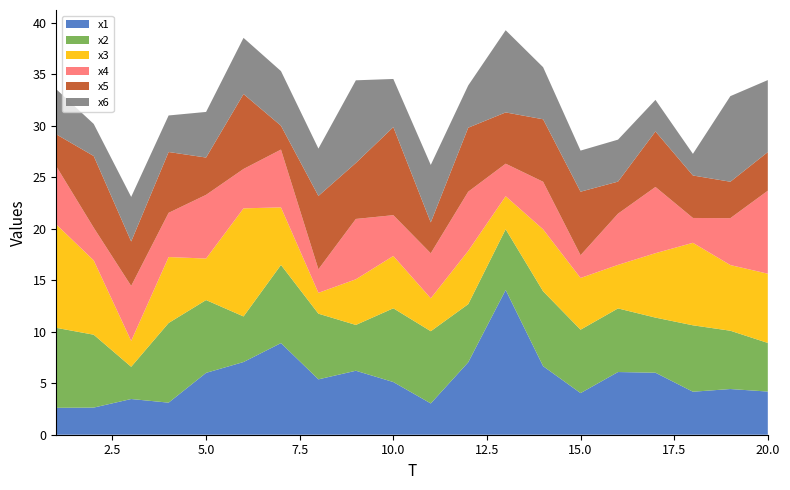

Reading right to left, what are all the values shown in this chart?

x1: 4.2	4.4	4.2	6.0	6.1	4.0	6.7	14.1	7.0	3.0	5.1	6.2	5.4	8.9	7.1	6.0	3.1	3.5	2.6	2.6
x2: 4.7	5.7	6.5	5.4	6.2	6.2	7.3	5.9	5.6	7.0	7.2	4.4	6.4	7.6	4.4	7.1	7.7	3.1	7.1	7.8
x3: 6.7	6.4	8.0	6.3	4.2	5.0	6.0	3.2	5.2	3.2	5.1	4.4	2.0	5.6	10.5	4.0	6.4	2.5	7.2	10.0
x4: 8.1	4.6	2.4	6.4	5.0	2.2	4.6	3.2	5.7	4.4	4.0	5.9	2.3	5.6	3.8	6.2	4.3	5.3	3.2	5.6
x5: 3.8	3.5	4.1	5.4	3.1	6.2	6.1	5.0	6.2	3.0	8.6	5.4	7.1	2.3	7.3	3.6	5.9	4.3	7.0	3.1
x6: 7.0	8.3	2.1	3.1	4.1	4.0	5.1	8.0	4.1	5.6	4.7	8.0	4.6	5.3	5.5	4.4	3.5	4.3	3.1	4.4